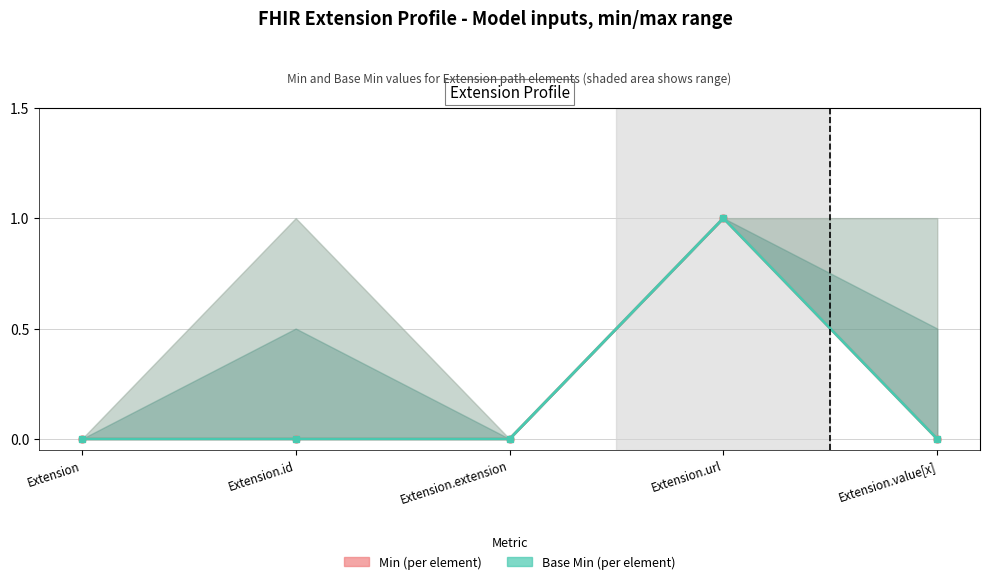

Which category has the lowest value in the Min series?

Extension